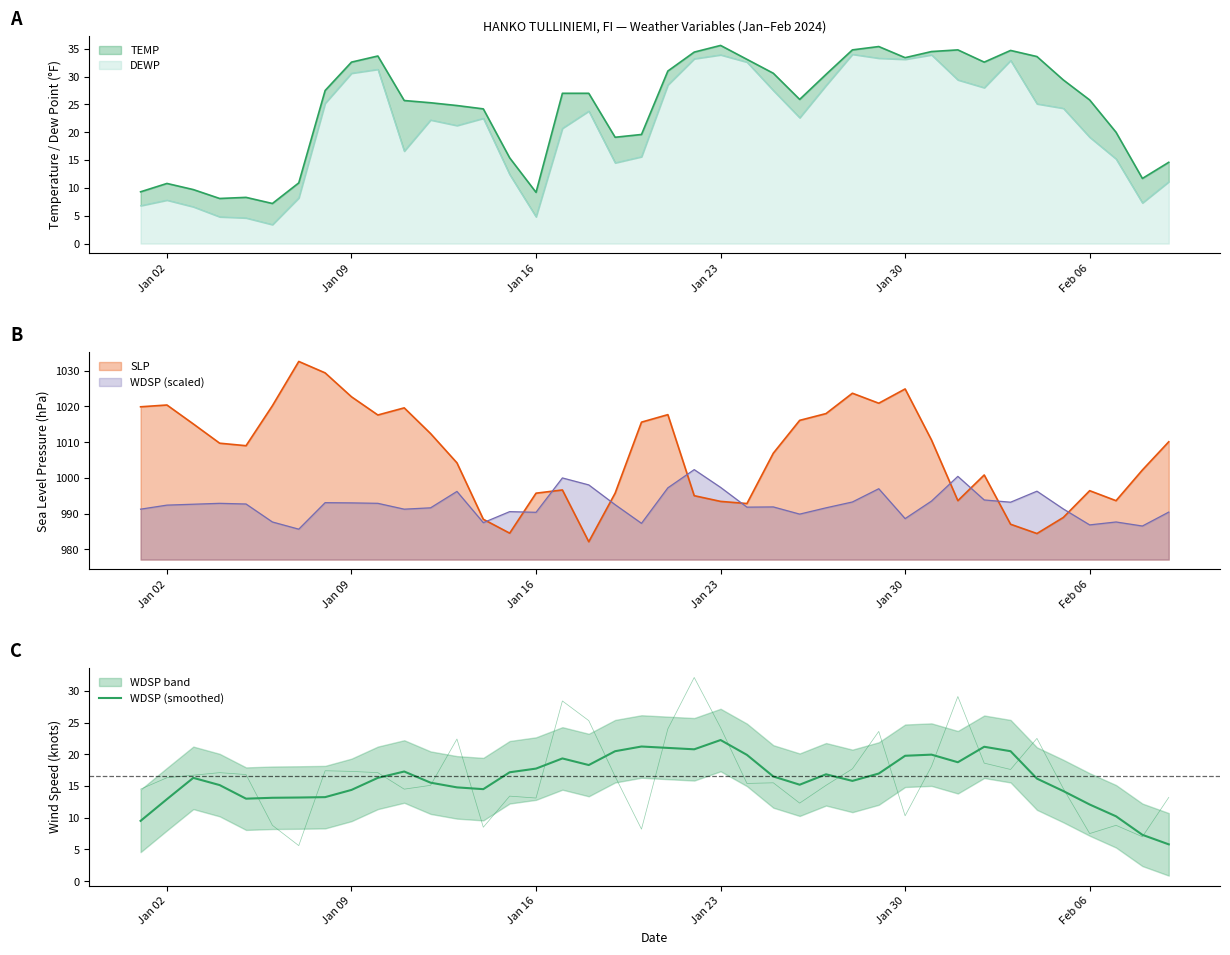

Which series ends up on top after the final intersection of SLP and WDSP (scaled)?

SLP